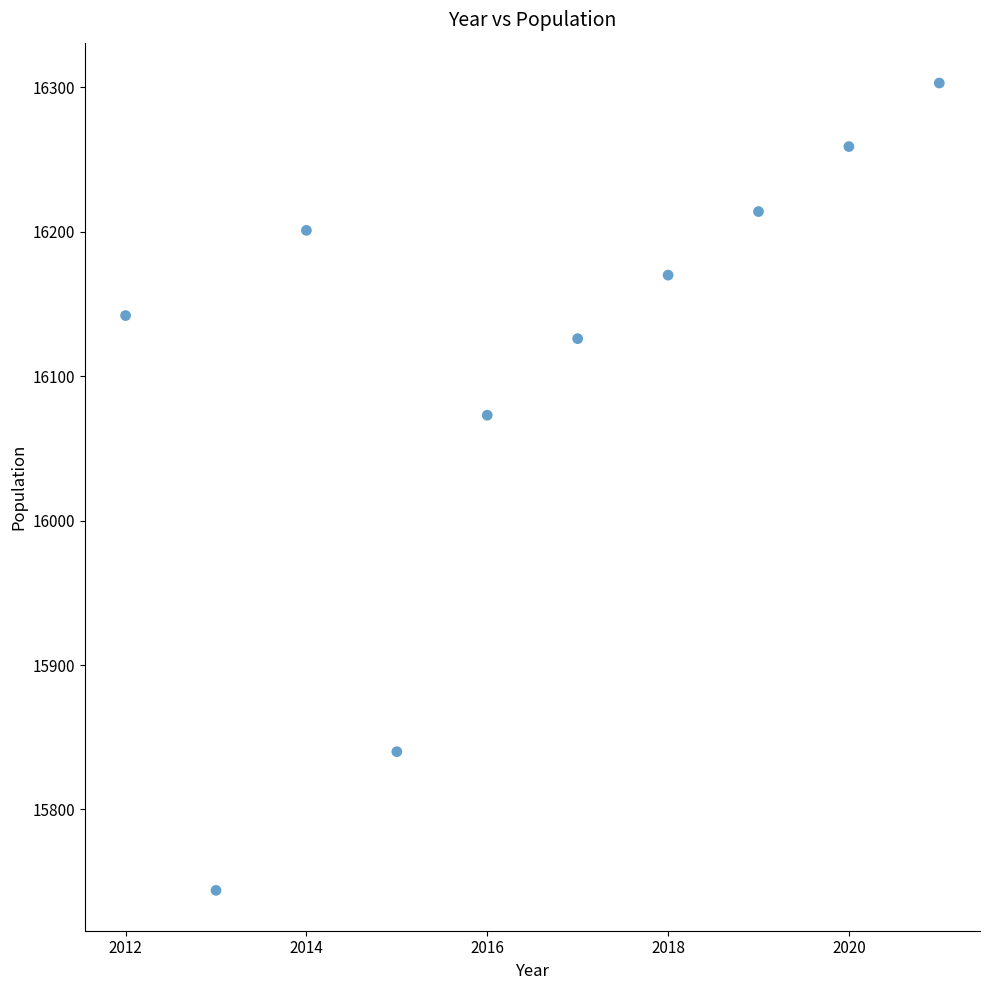

What is the average Y value?

16107